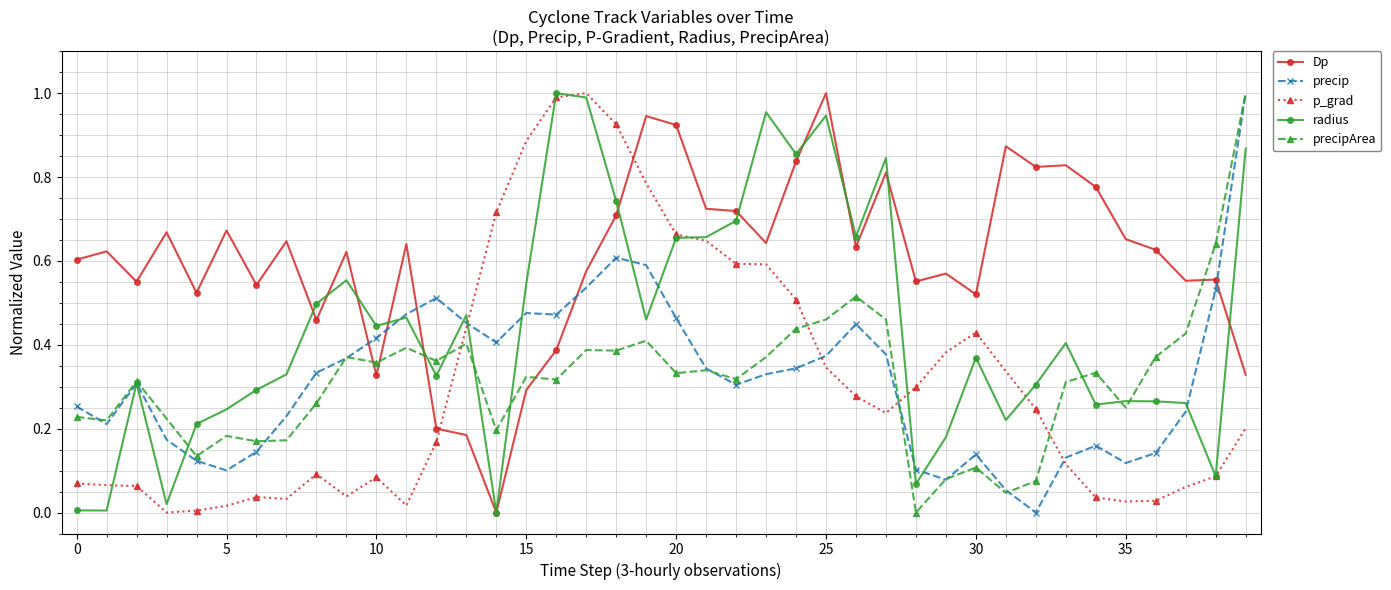

True or false: Dp has more than 0 points higher than both neighbors.

True